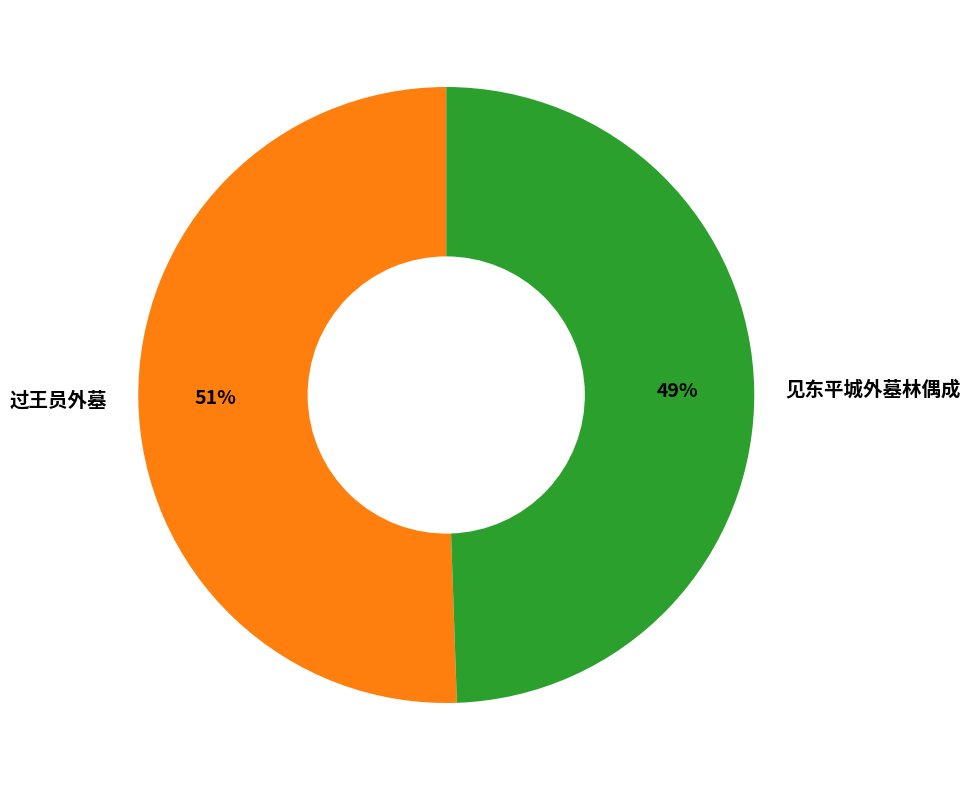

What is the majority slice?

过王员外墓